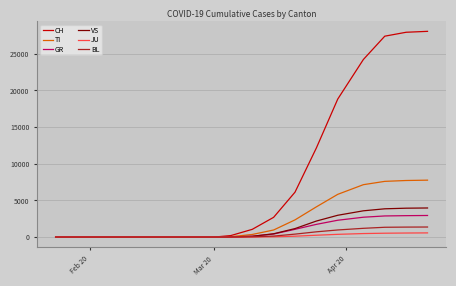

Which series has the widest spread of values?

CH